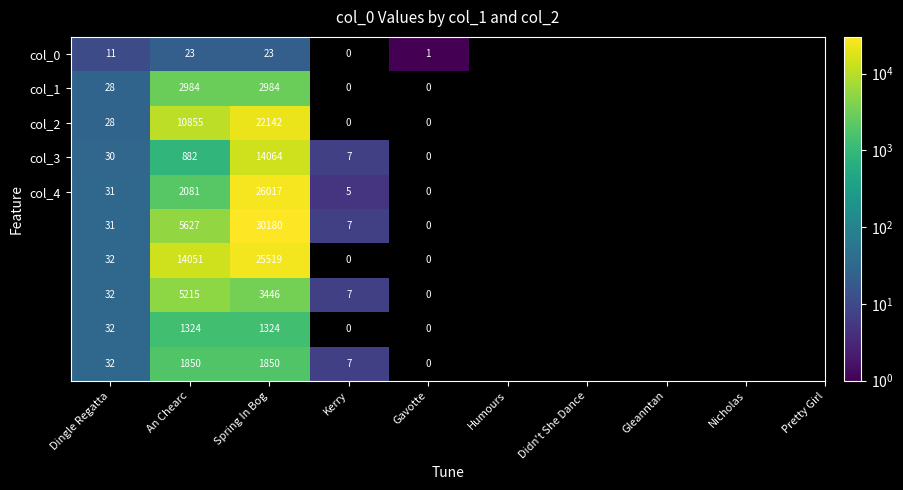

How many distinct data groups are displayed?

10